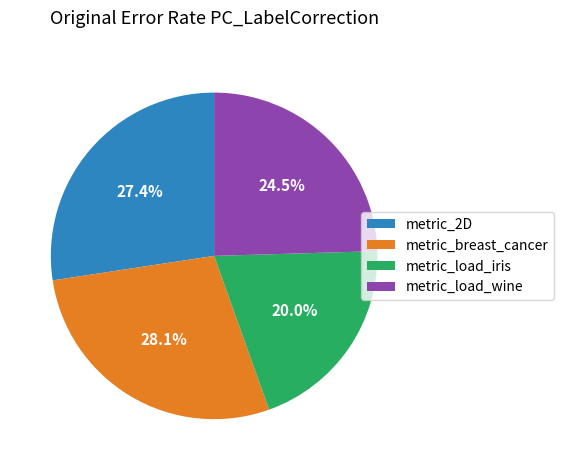

Combined, what portion of the pie is metric_load_wine and metric_breast_cancer?

52.6%